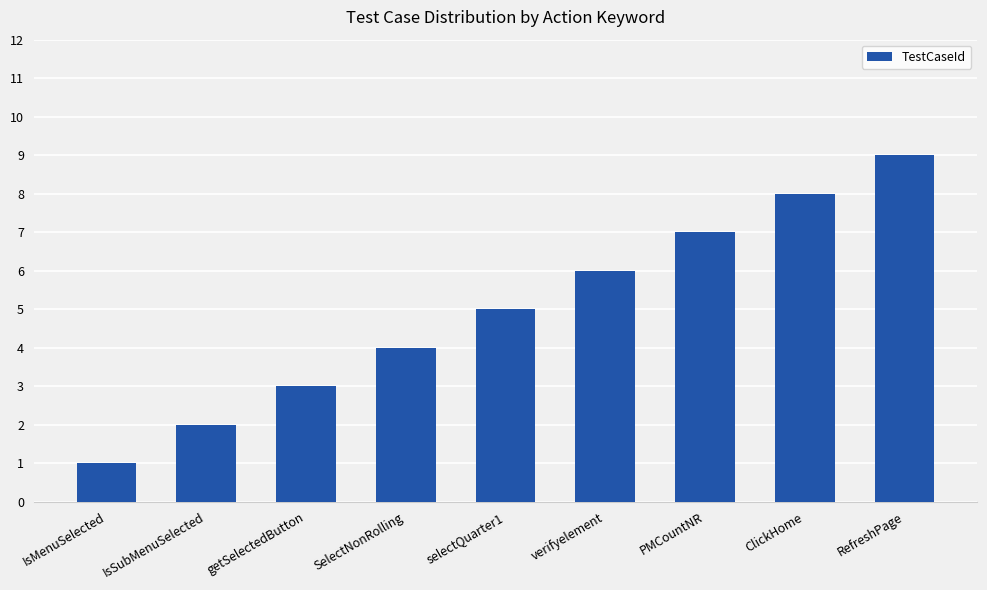

What is the greatest value displayed?

9